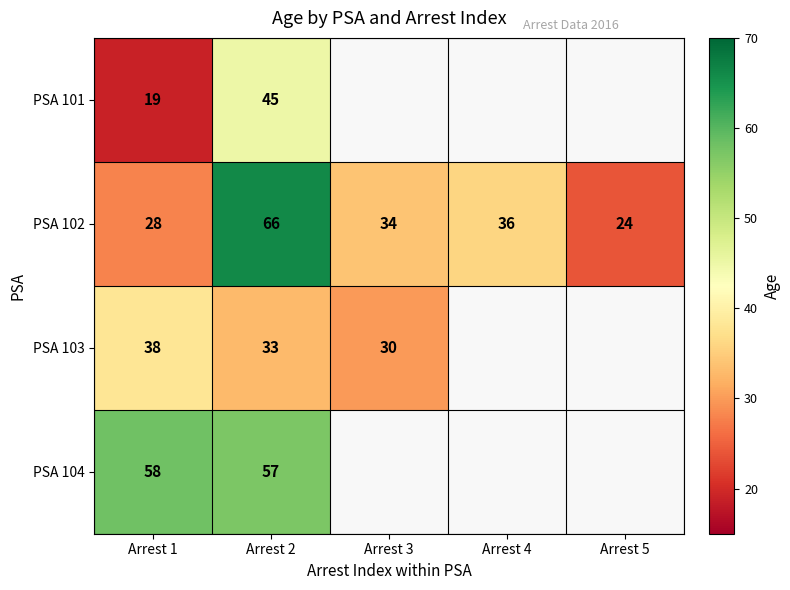

Rank the categories by PSA 102 value from lowest to highest.

Arrest 5, Arrest 1, Arrest 3, Arrest 4, Arrest 2